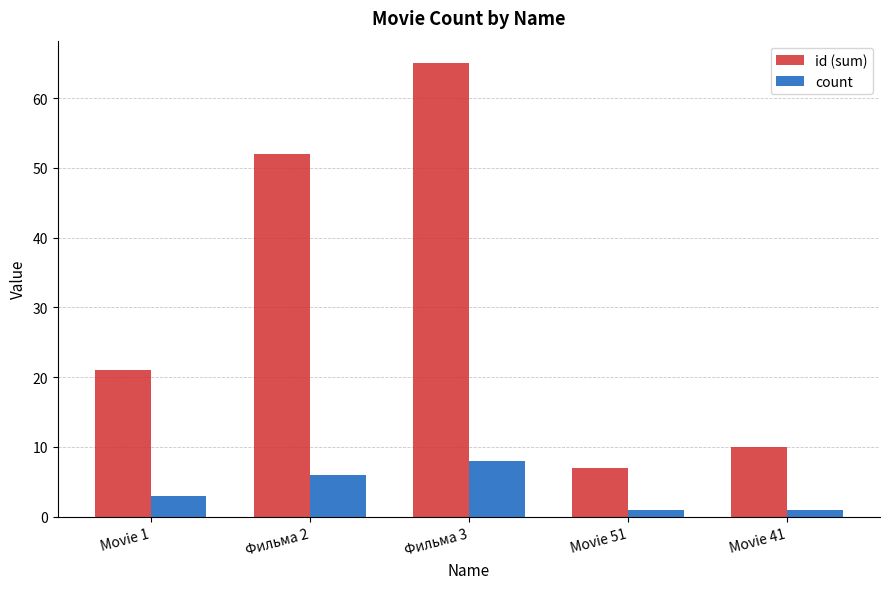

What is the maximum value shown in the chart?

65